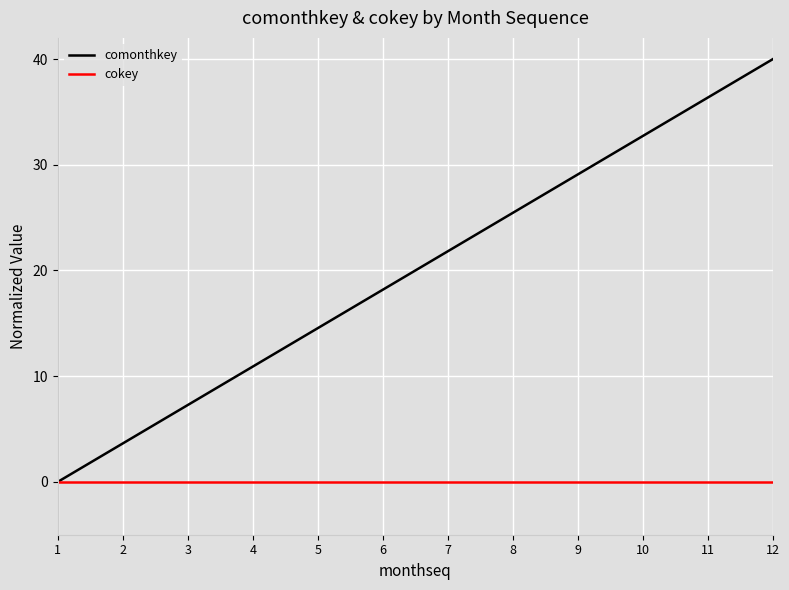

At how many categories does at least one series exceed 7?

10